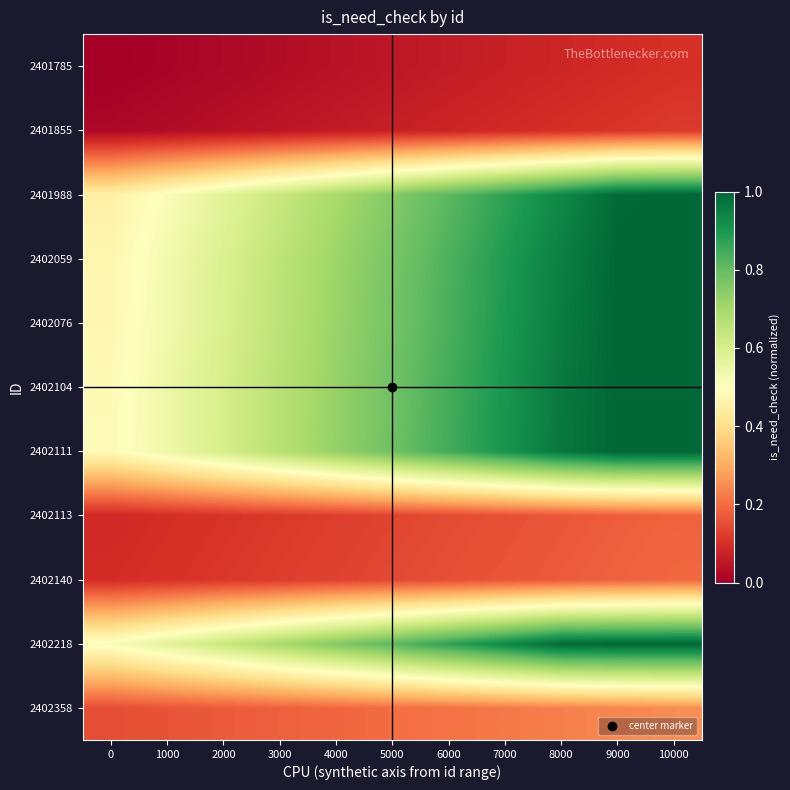

At which category is the sum across all series the highest?

10000